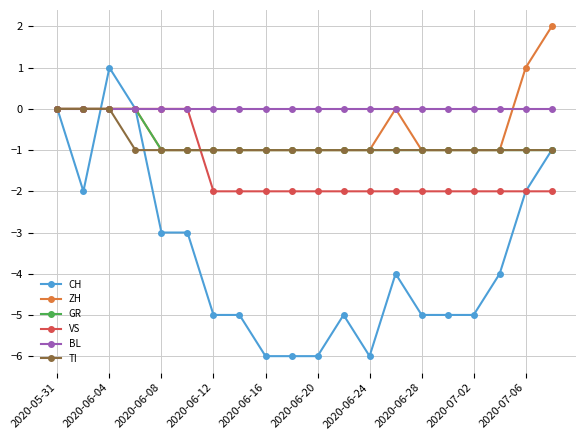

True or false: CH has more than 2 interior local peaks.

True